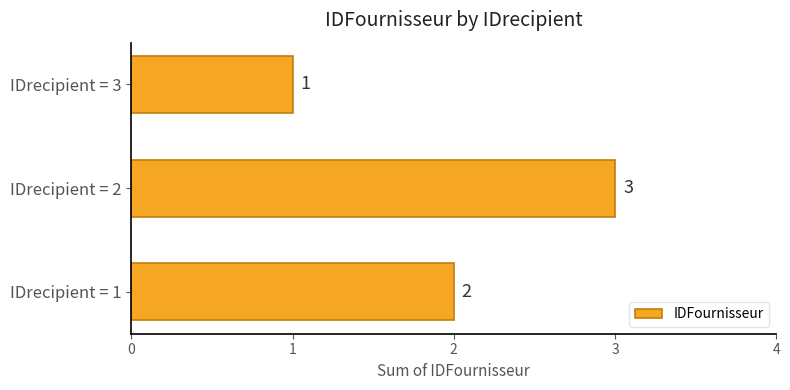

Count the values in the range 1 to 3.

3